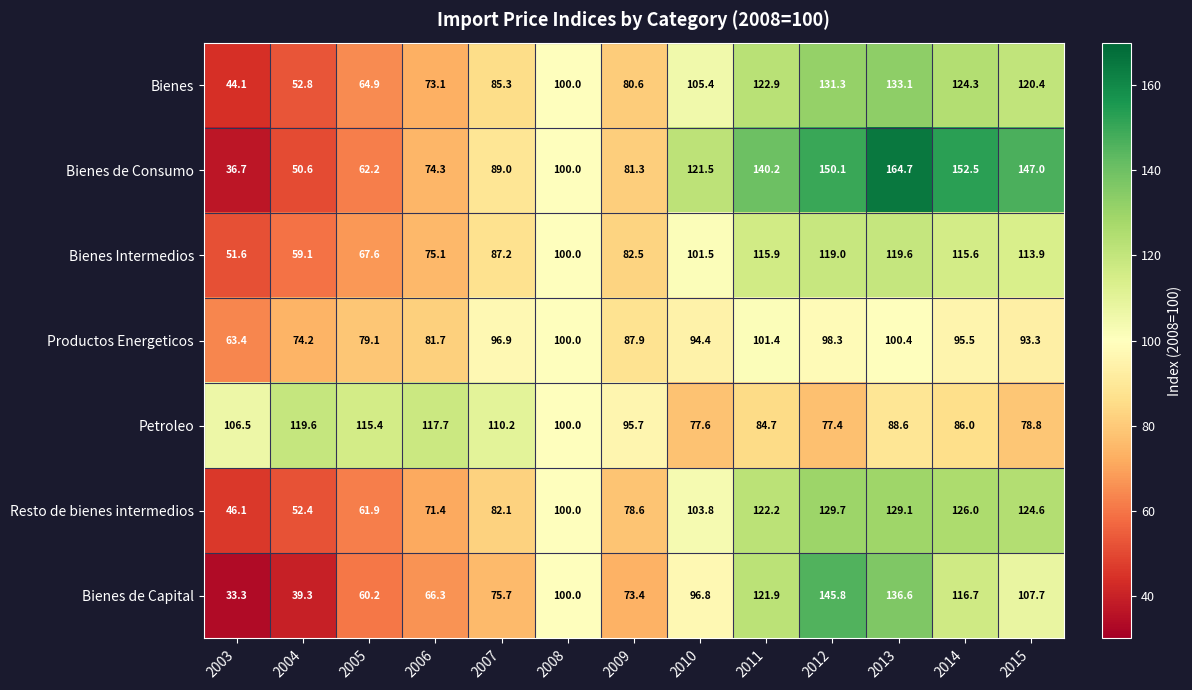

Between 2009 and 2011, which series saw the biggest shift?

Bienes de Consumo